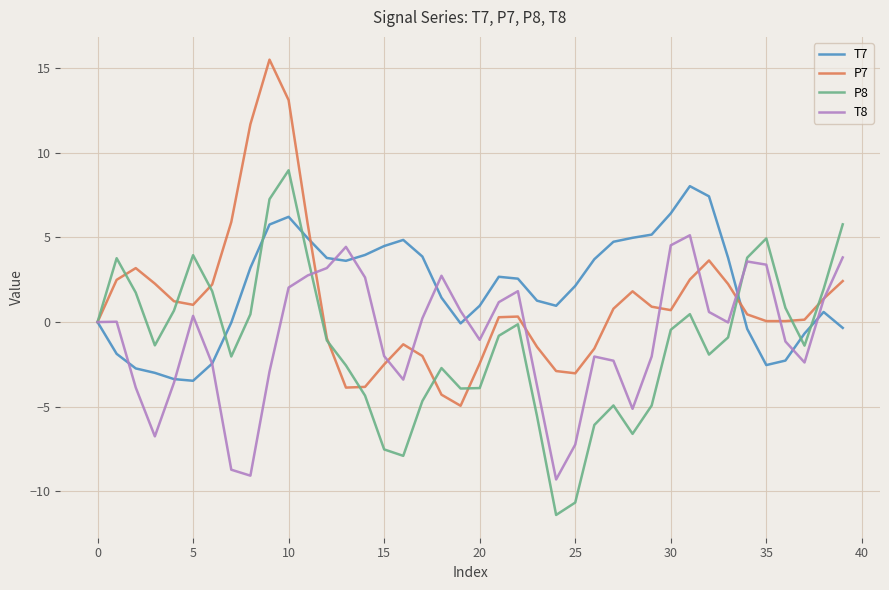

What is the highest value of the P7 series?

15.5